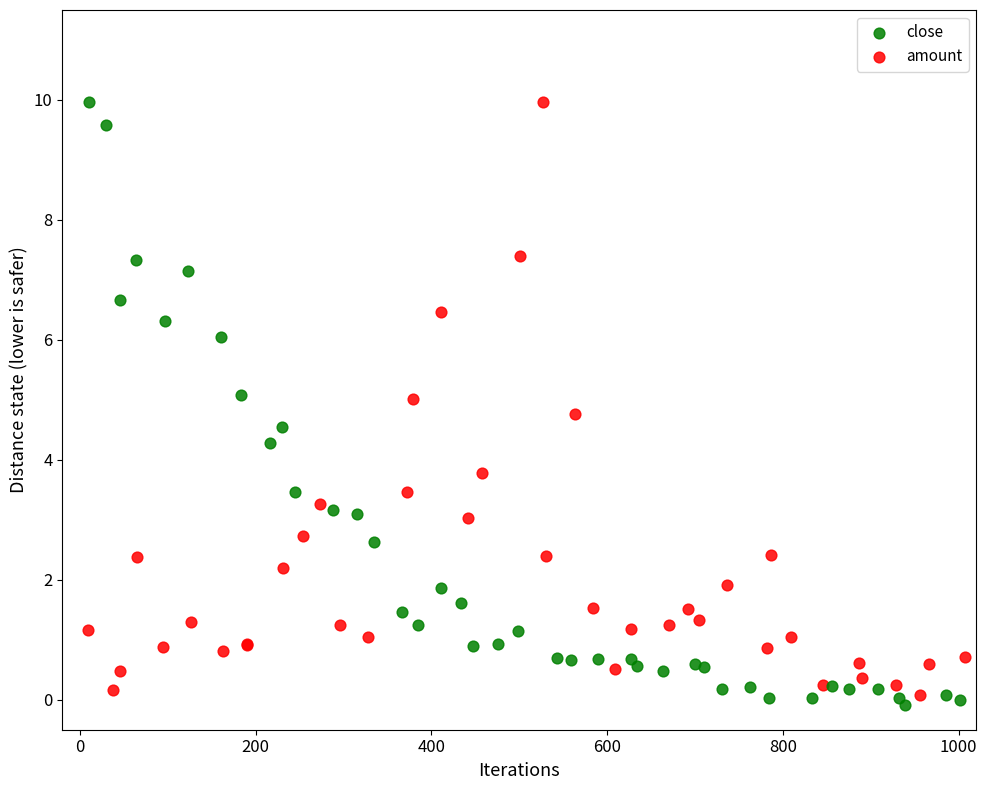

Which series contains the lowest Y value?

close